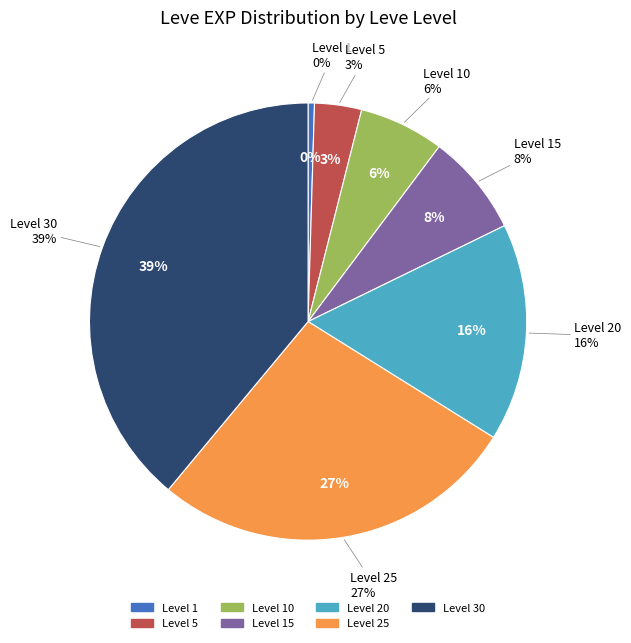

To the nearest percent, what portion does 30 represent?

39%